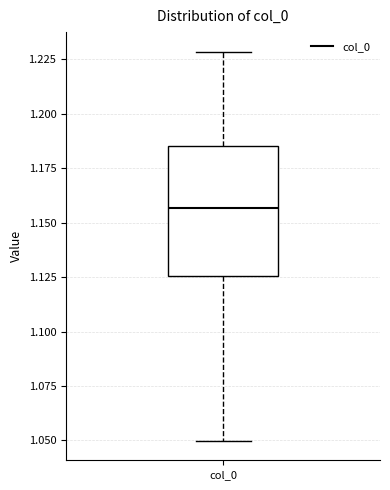

Transcribe this box plot: give where the median line is, the range the box spans, and where the two whiskers end, as read against the y-axis. The values are not printed on the chart, so give them approximately, as read against the axis.

median 1.155, box 1.125 to 1.185, whiskers 1.050 to 1.230